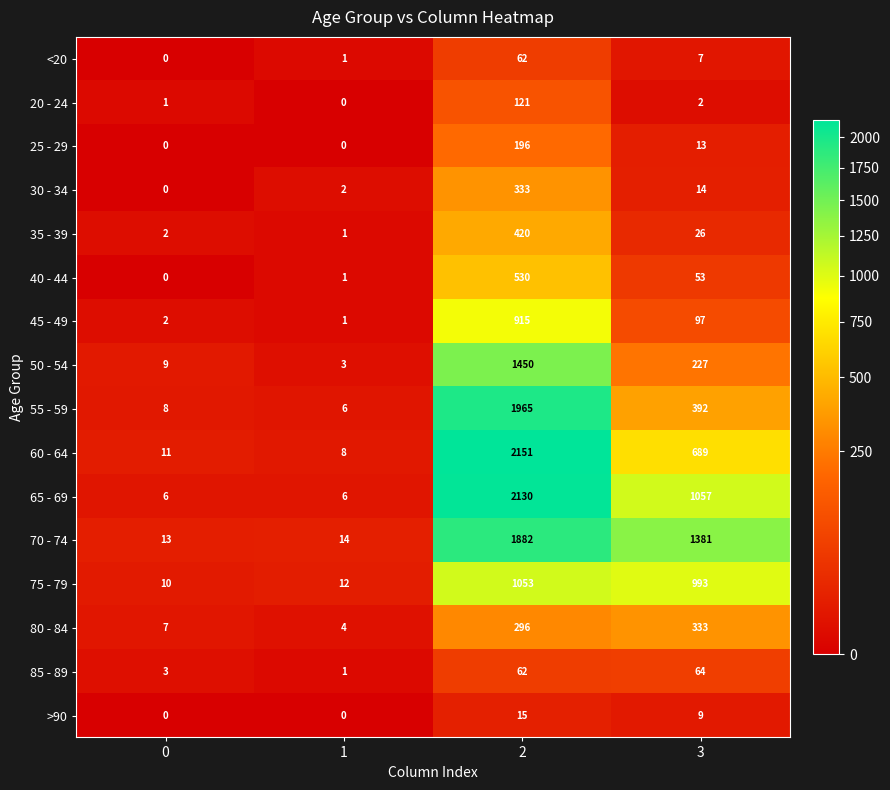

At 3, list the series in order from smallest to largest.

20 - 24, <20, >90, 25 - 29, 30 - 34, 35 - 39, 40 - 44, 85 - 89, 45 - 49, 50 - 54, 80 - 84, 55 - 59, 60 - 64, 75 - 79, 65 - 69, 70 - 74